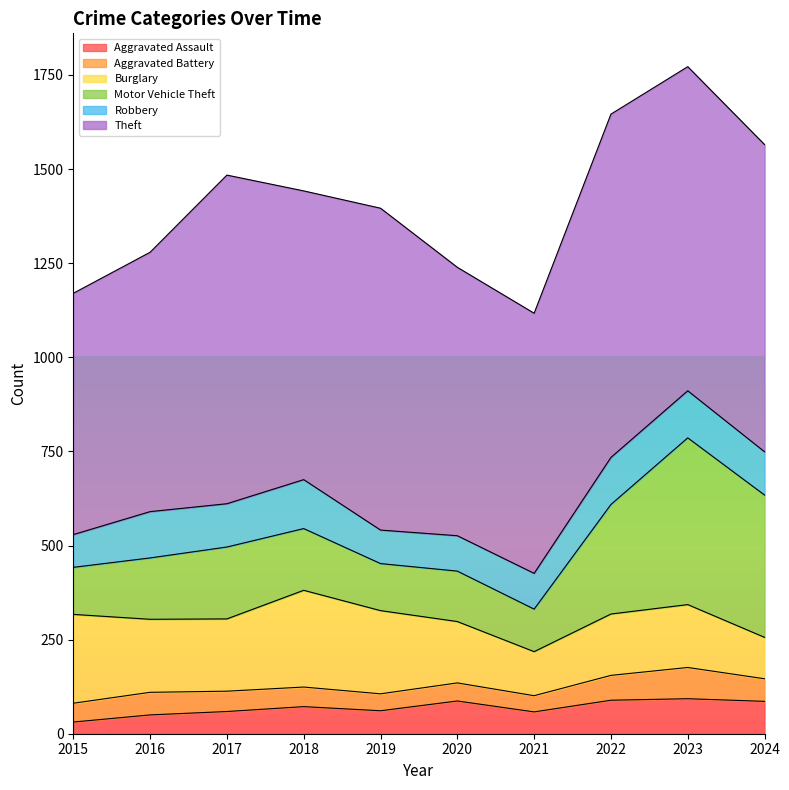

Where does the Motor Vehicle Theft series first go above 164?

2017